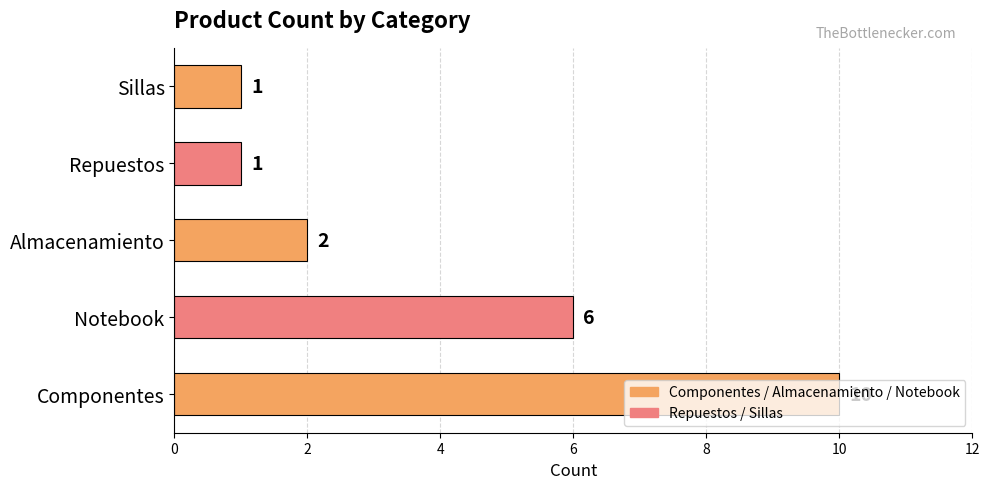

What is the difference between the values at Almacenamiento and Componentes?

8